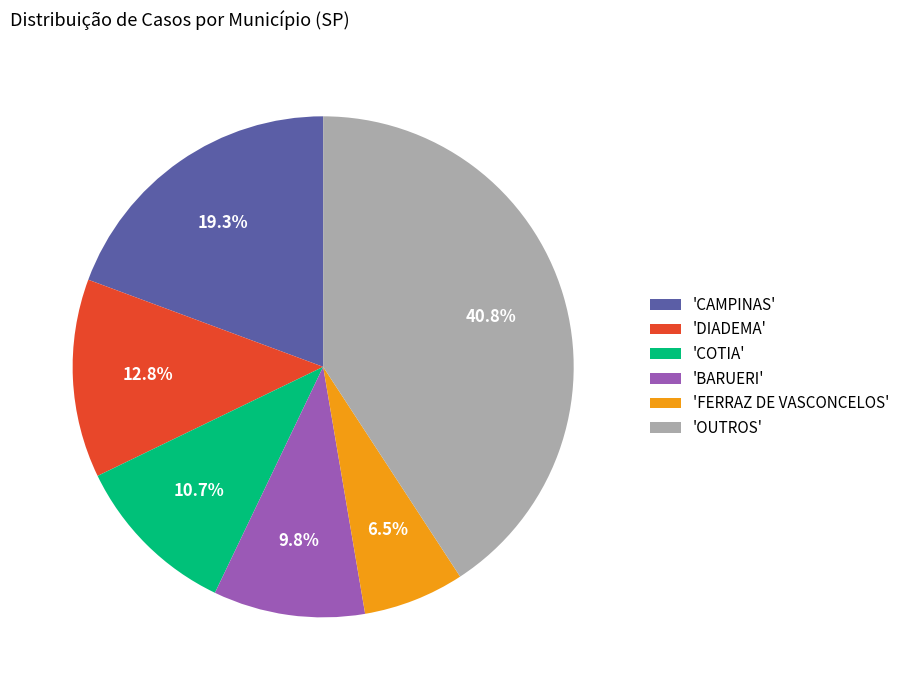

Rank the categories by value from highest to lowest.

'OUTROS', 'CAMPINAS', 'DIADEMA', 'COTIA', 'BARUERI', 'FERRAZ DE VASCONCELOS'